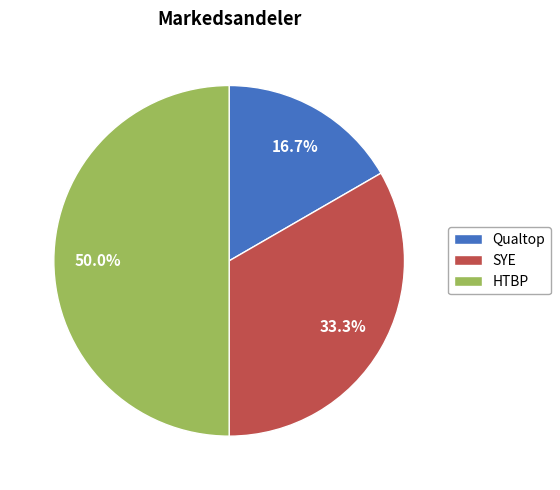

Does SYE account for over 50% of the chart?

No